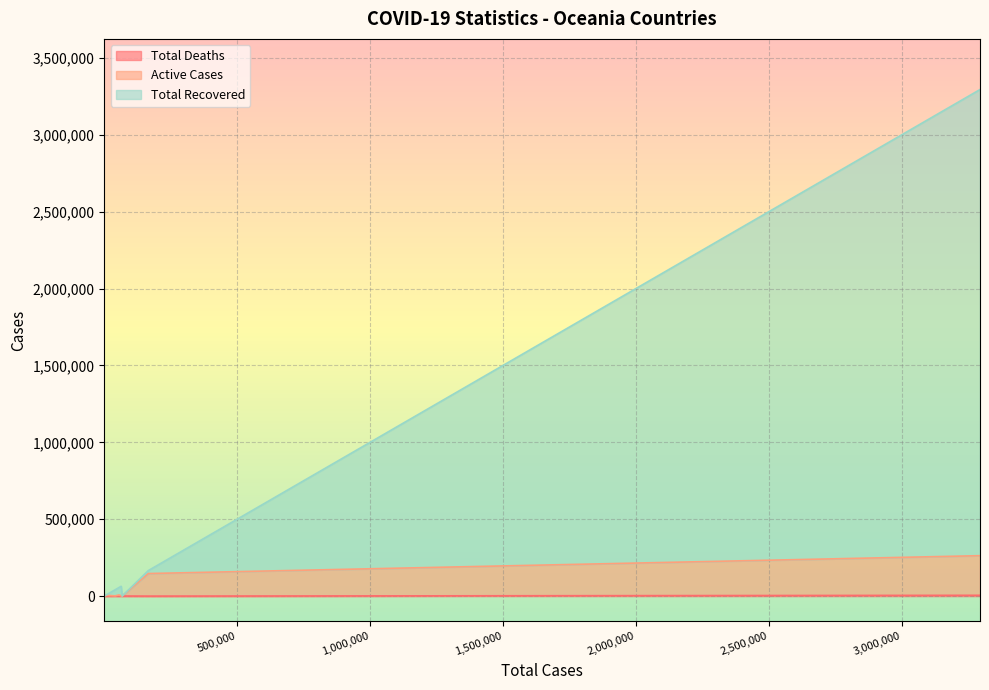

Count the number of data series in this chart.

3